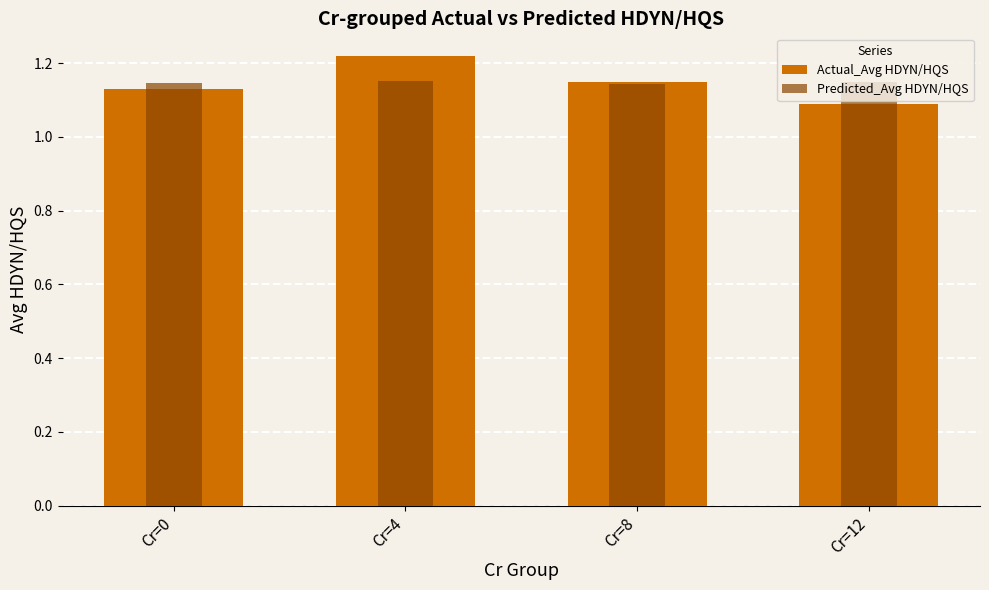

What is the maximum value for Predicted_Avg HDYN/HQS?

1.2